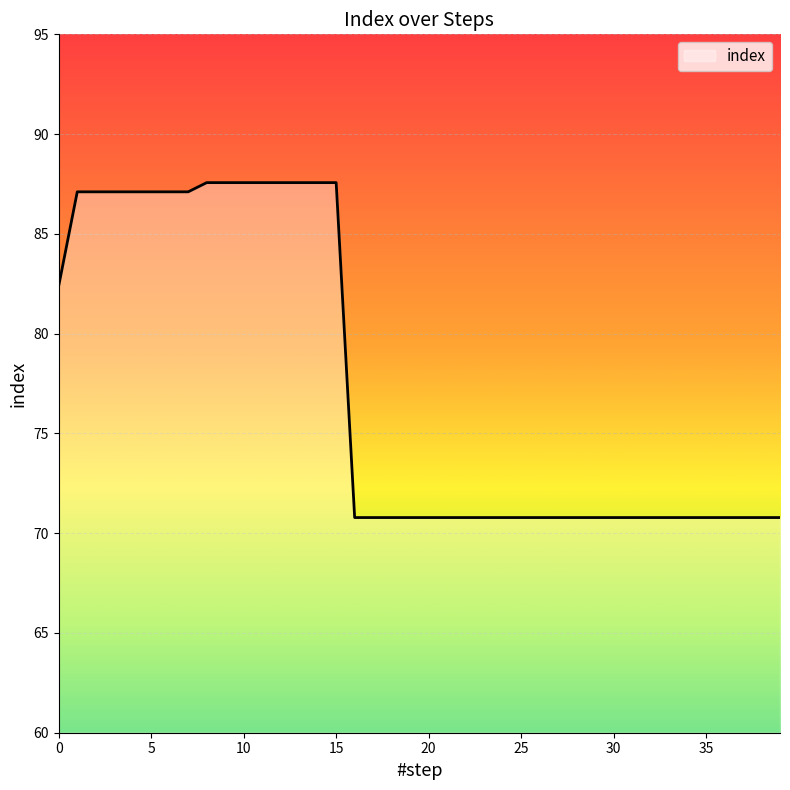

What is the difference between the maximum and minimum values?

16.8